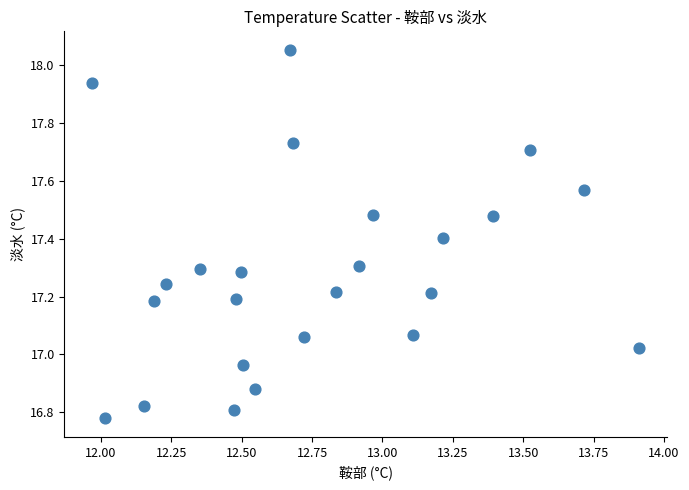

What is the range of X values (max minus min)?

1.9